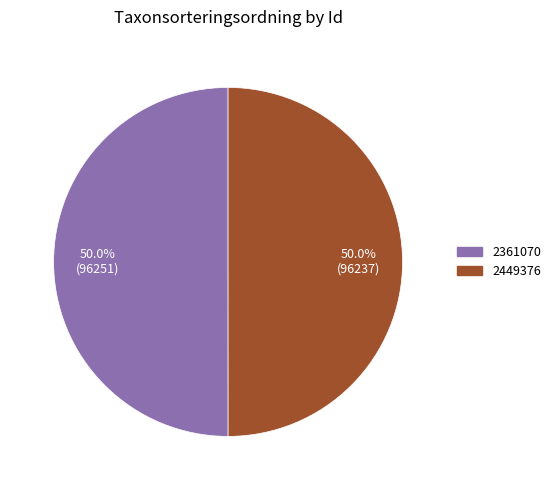

What is the ratio of the value at 2361070 to the value at 2449376?

1.0